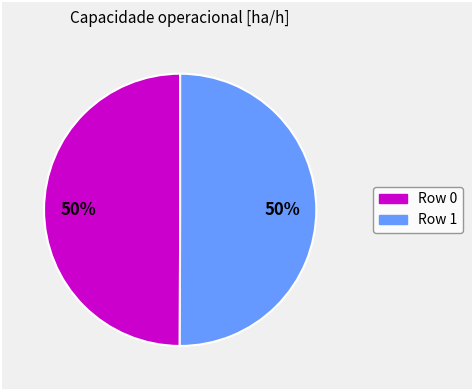

Count the number of slices in the pie.

2